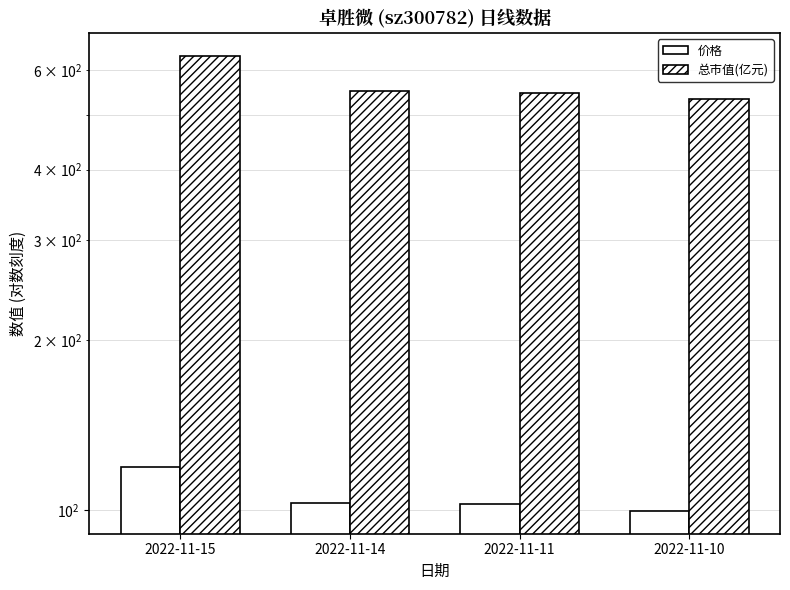

The value of 总市值(亿元) at 2022-11-14 is 550.8. True or false?

True